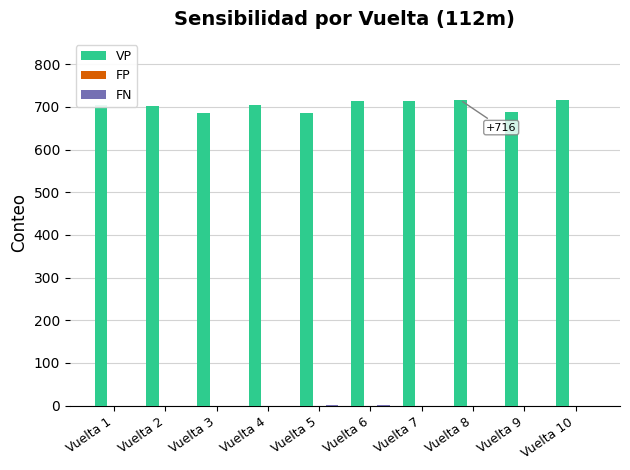

Are the bars horizontal?

No